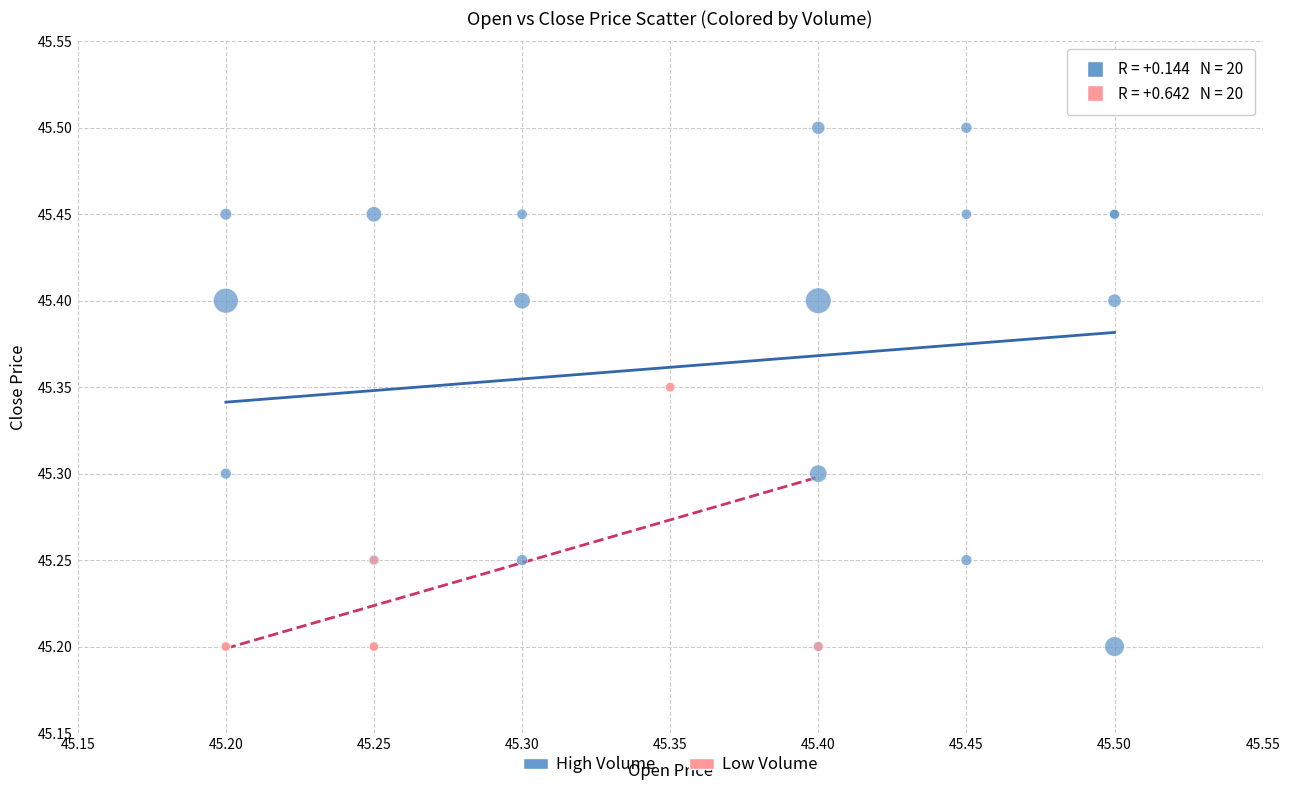

What are all the series names shown in the legend?

High Volume, Low Volume